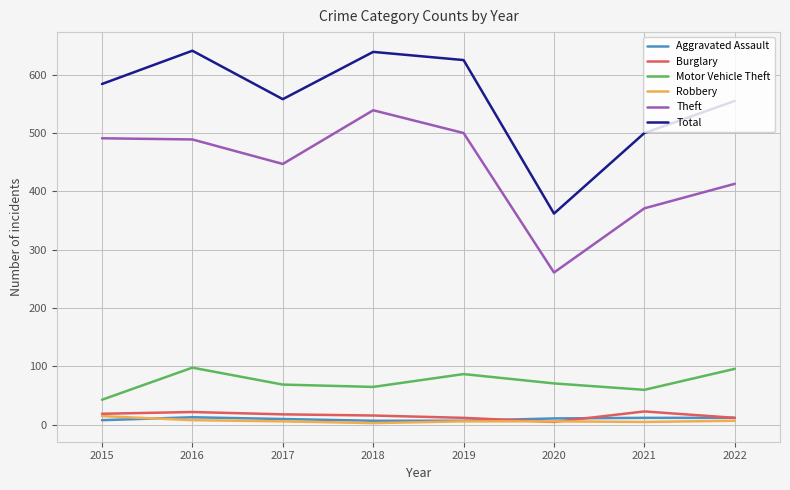

True or false: Theft and Total intersect in this chart.

False